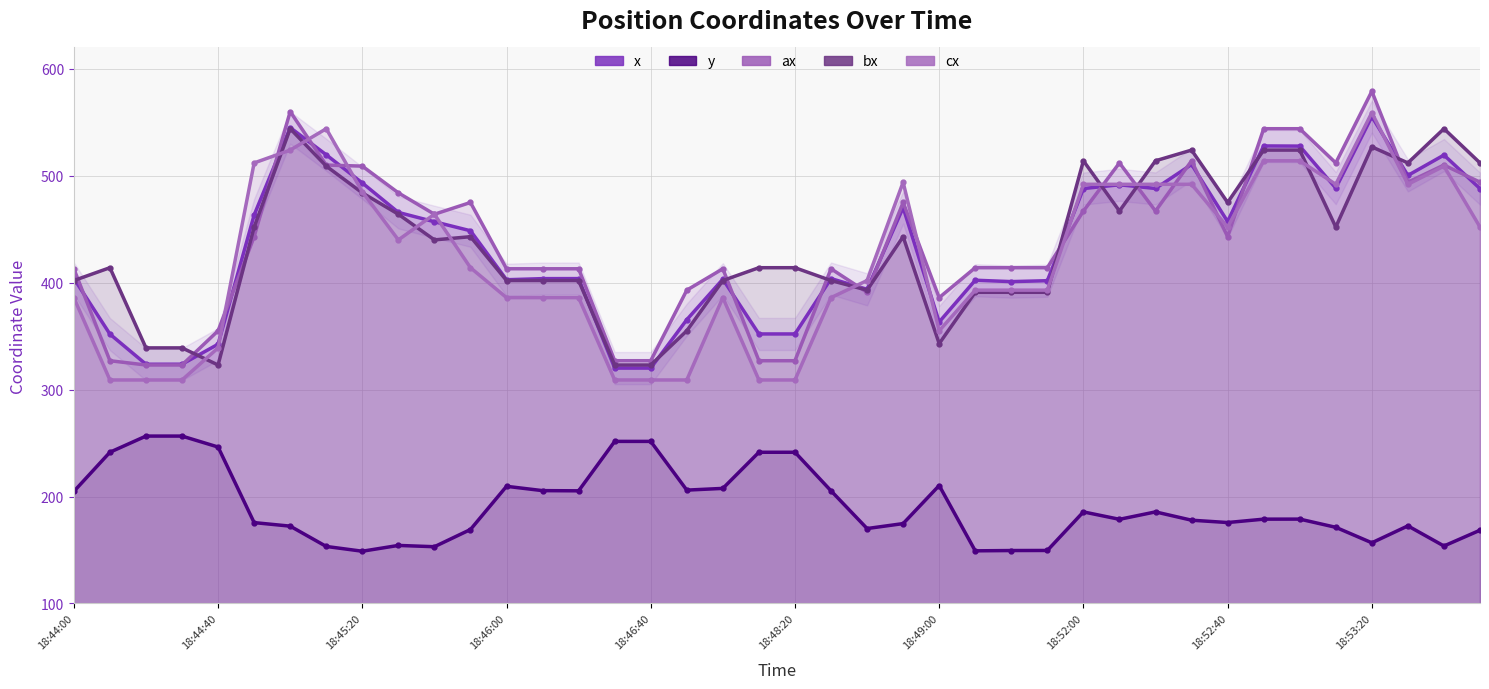

What is the difference between the highest and lowest values at 27?

264.5